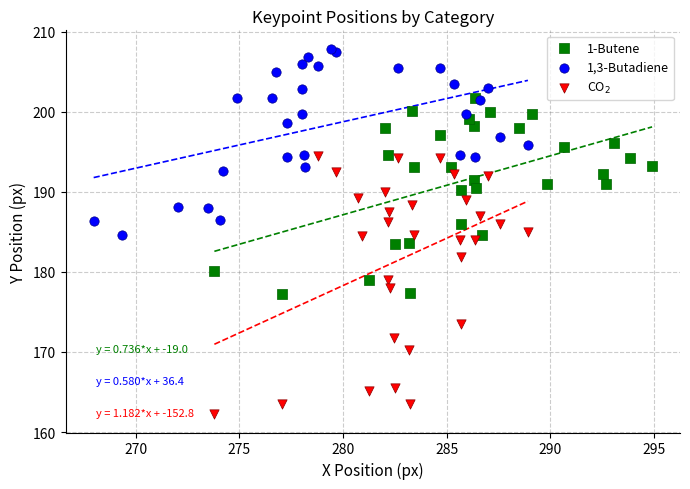

What are all the series names shown in the legend?

1-Butene, 1,3-Butadiene, CO$_2$